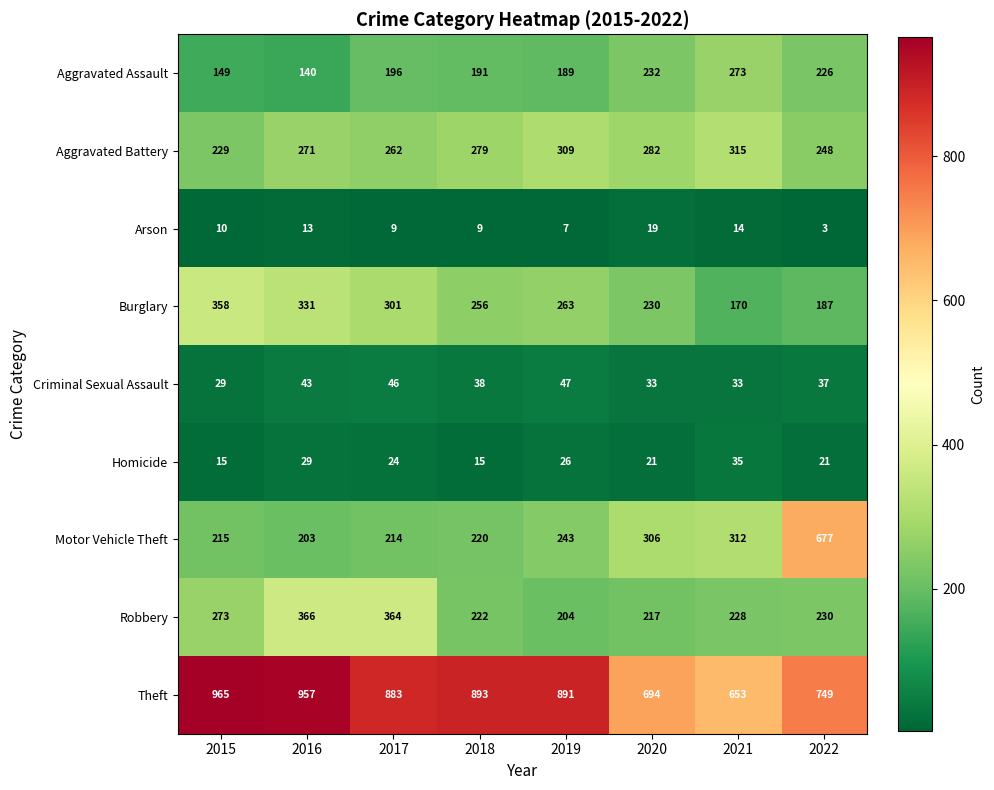

Which series changed the most between 2020 and 2021?

Burglary